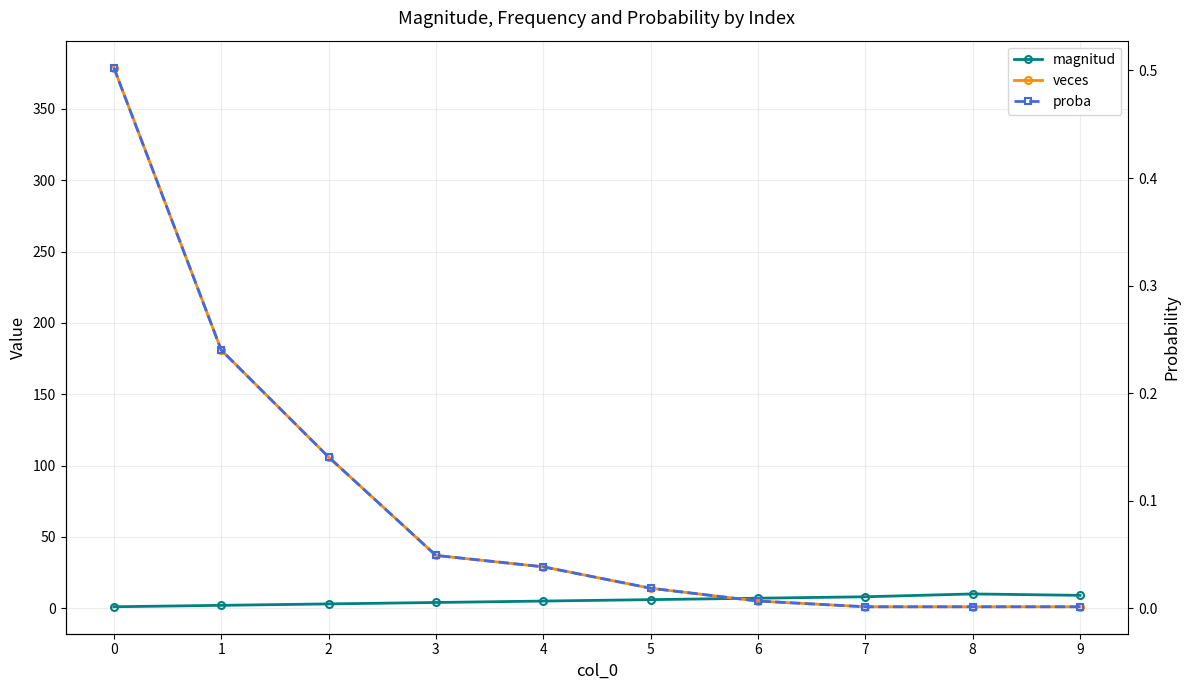

True or false: proba has a value of 0.1 at 1.

False